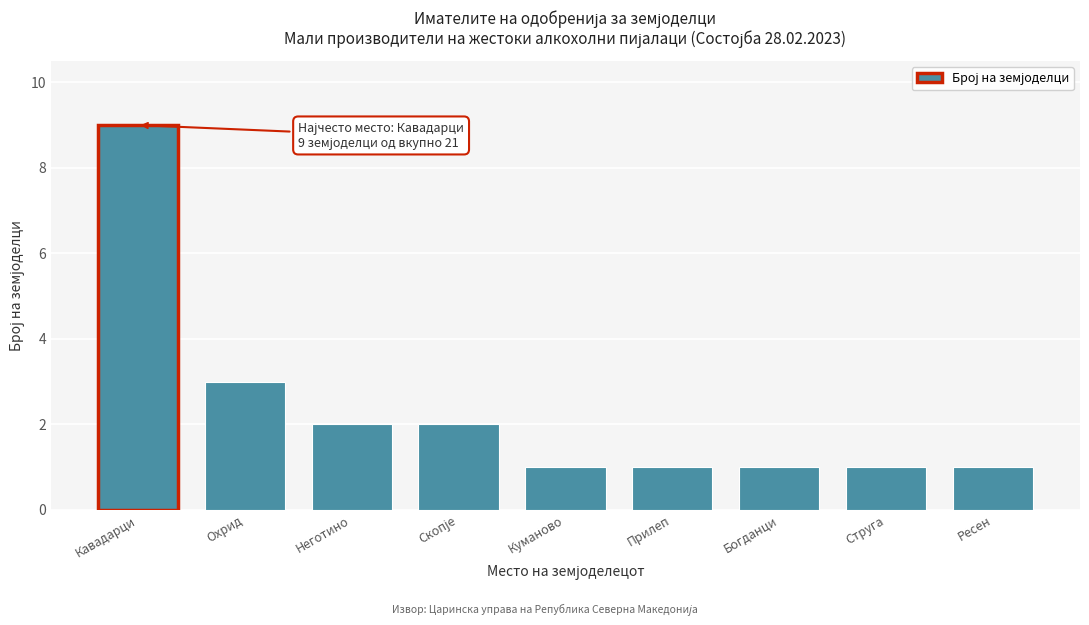

Reading left to right, extract all data points from this chart.

9	3	2	2	1	1	1	1	1